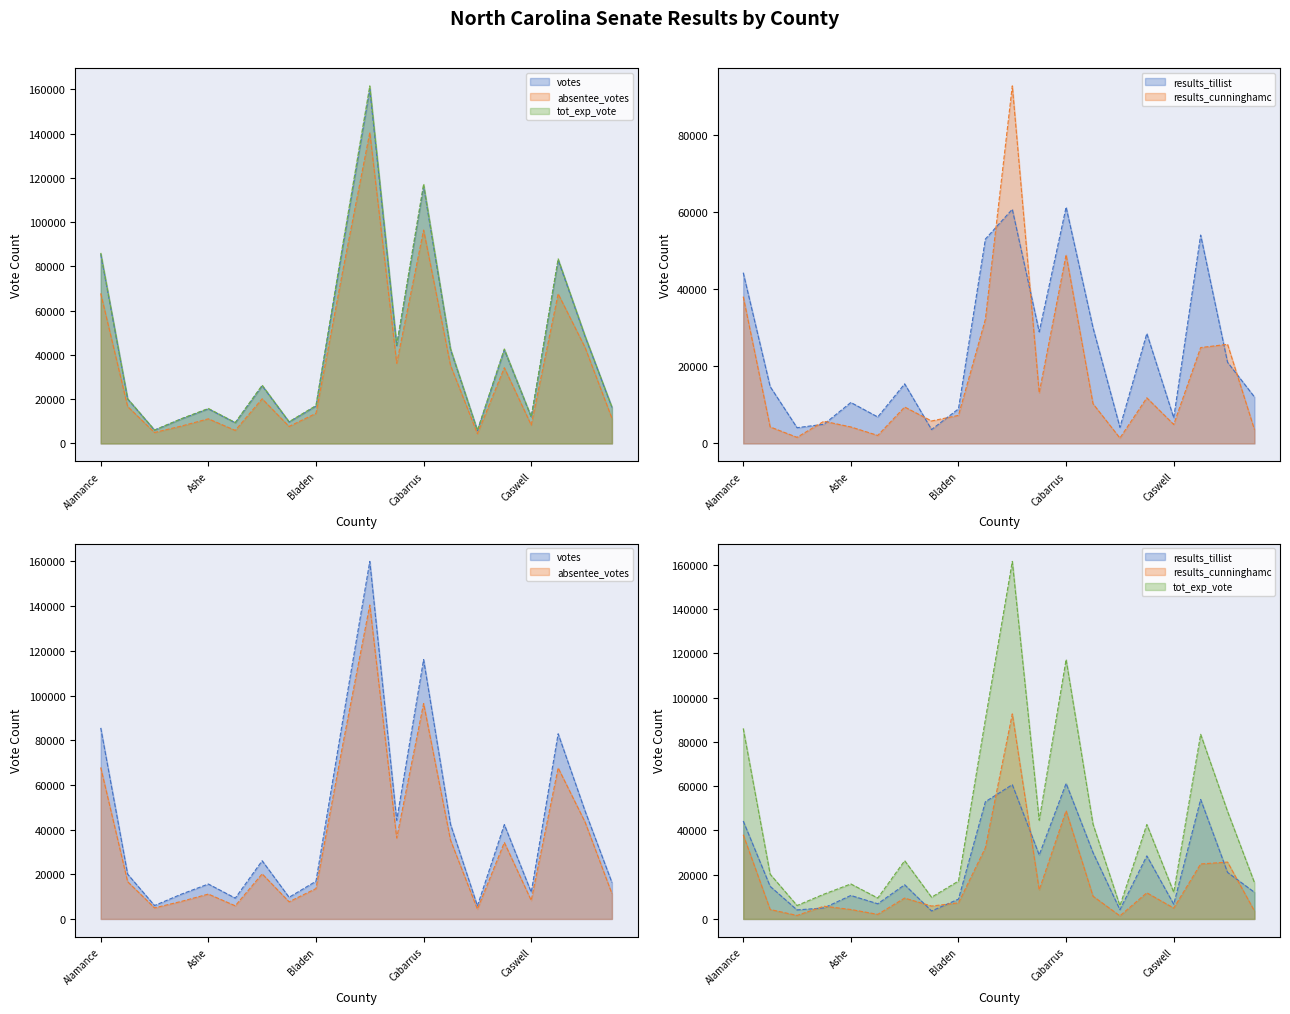

What is the approximate value of absentee_votes at Brunswick?

78235